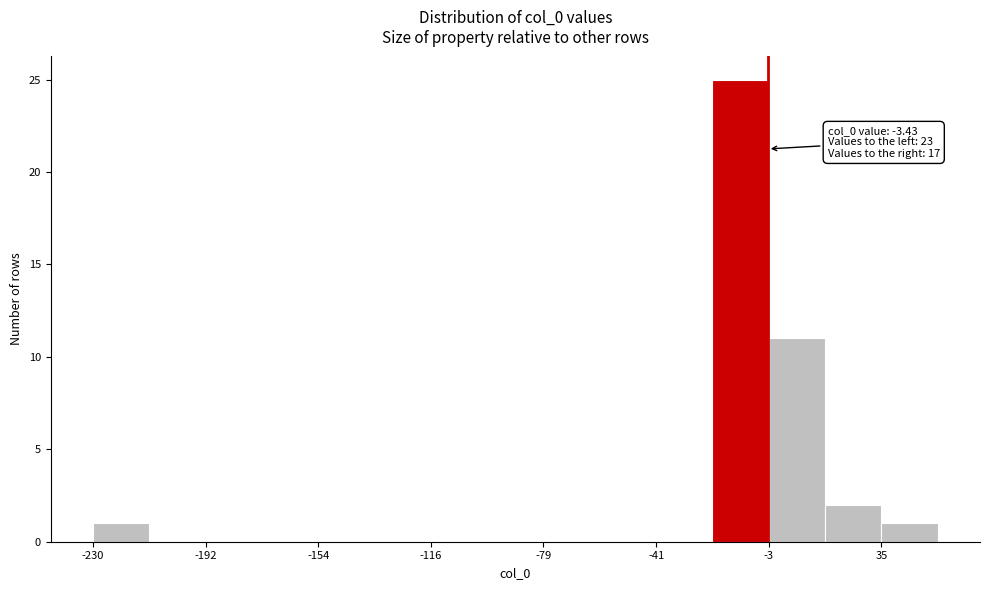

Around what value on the x-axis is the tallest bar? Give the approximate position of its centre, as read against the axis.

-15